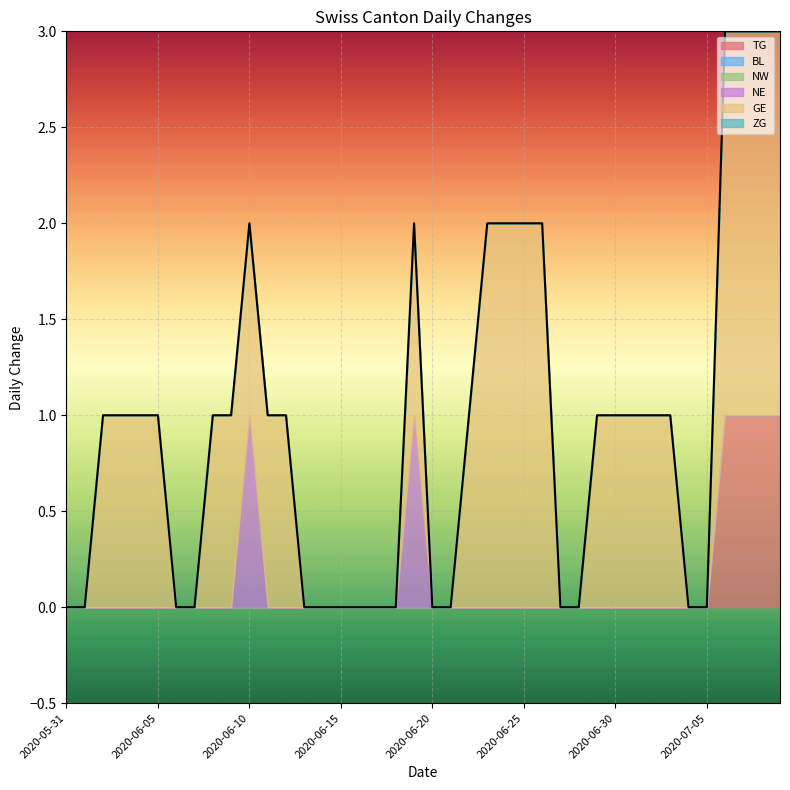

What are all the series names shown in the legend?

TG, BL, NW, NE, GE, ZG